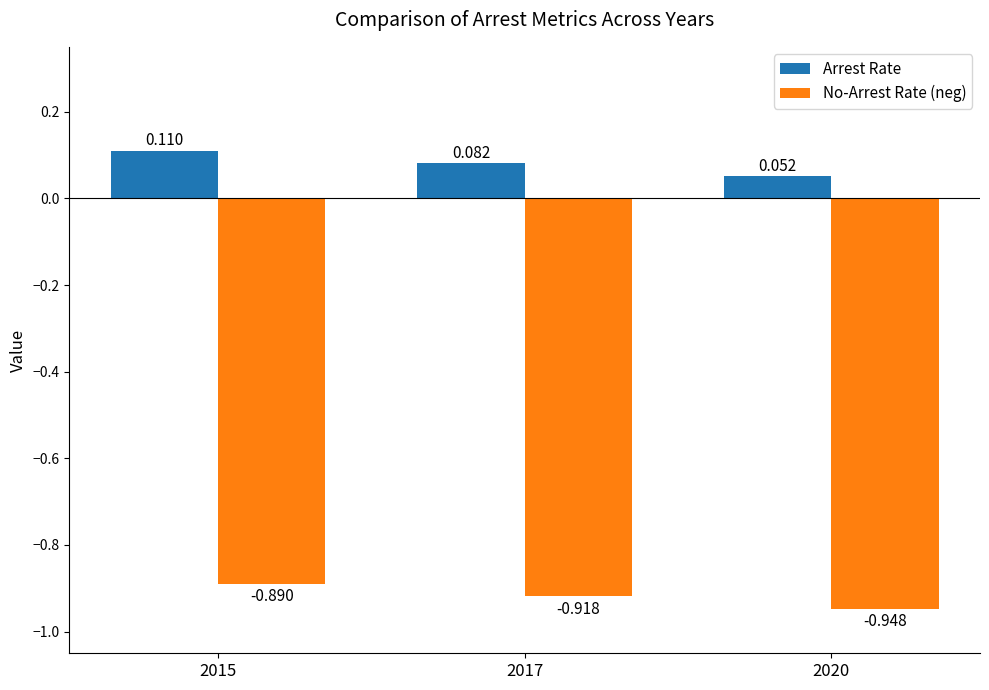

Rank the series by their average value, from lowest to highest.

No-Arrest Rate (neg), Arrest Rate